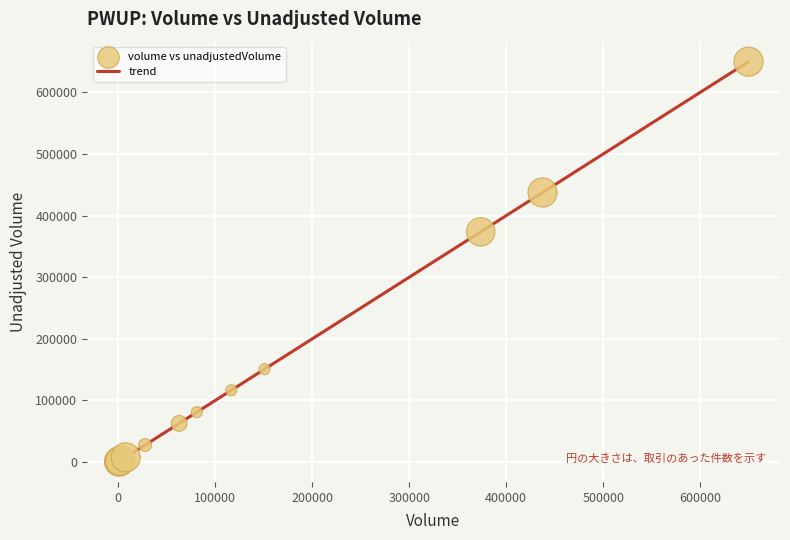

What is the difference between the maximum and minimum values?

649748